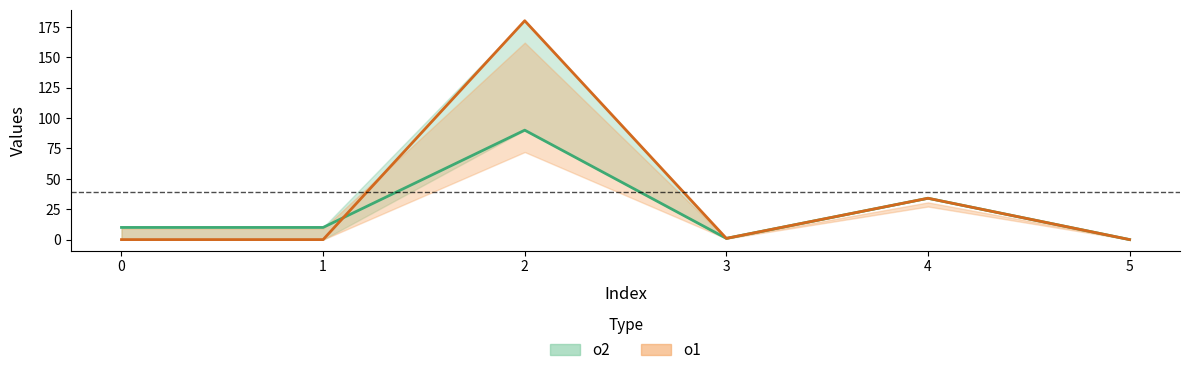

Which series has the widest spread of values?

o1